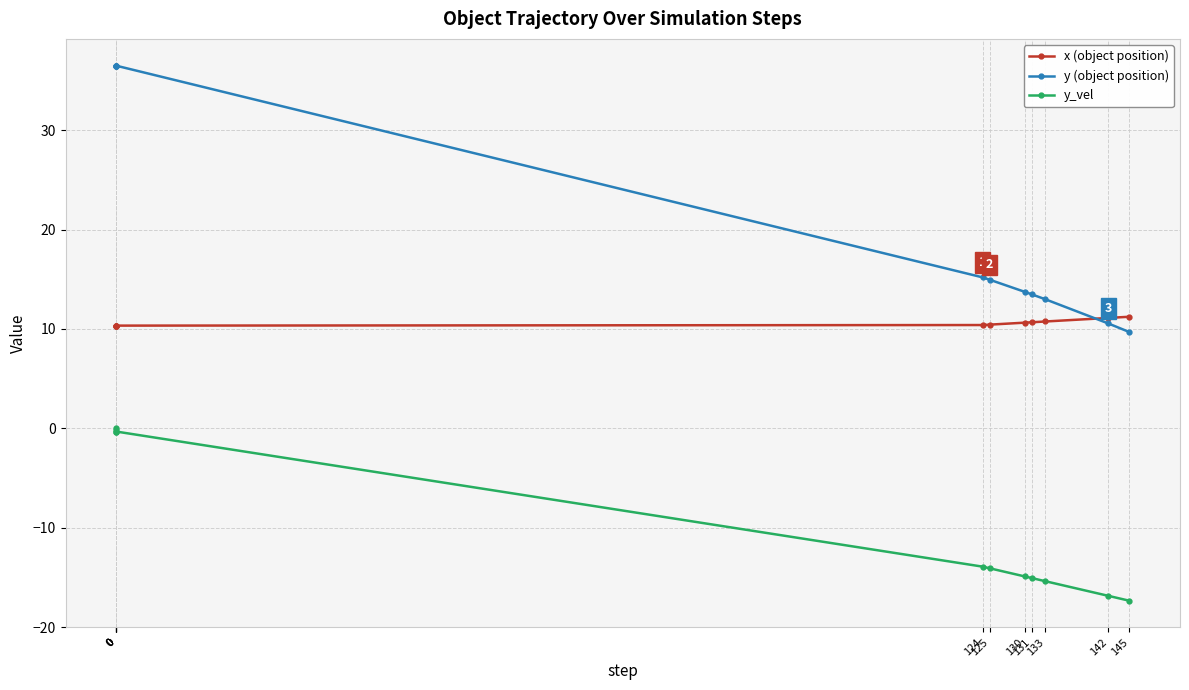

Which series has the largest range (max minus min)?

y (object position)